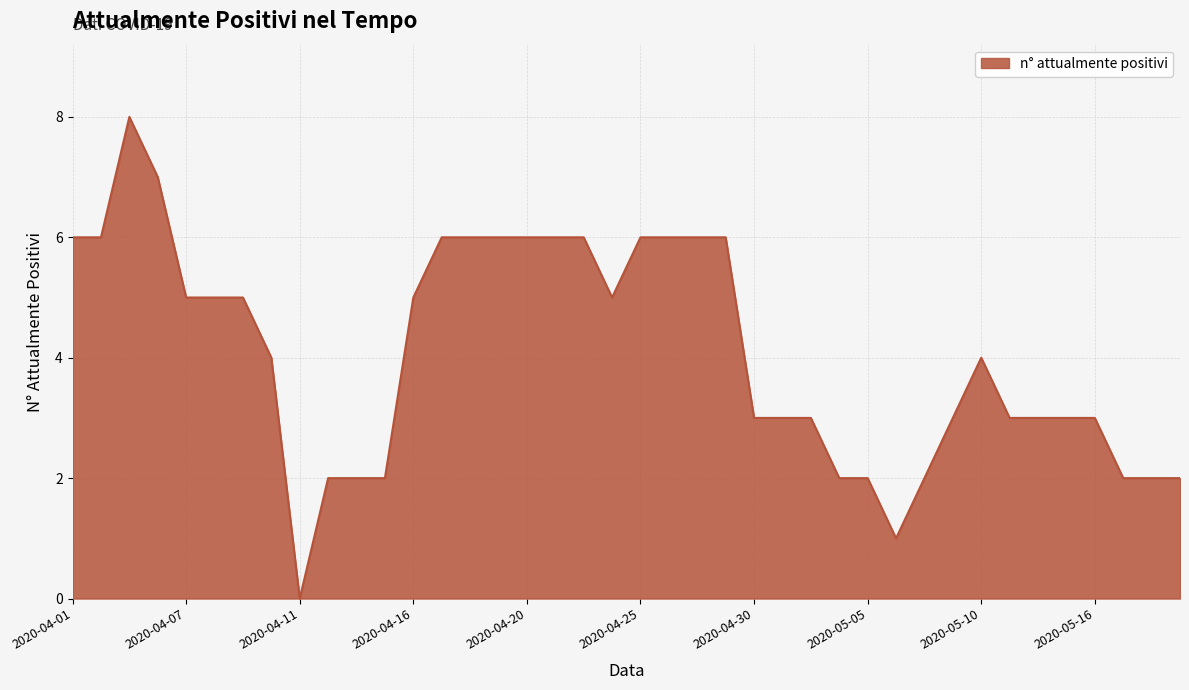

What is the greatest value displayed?

8